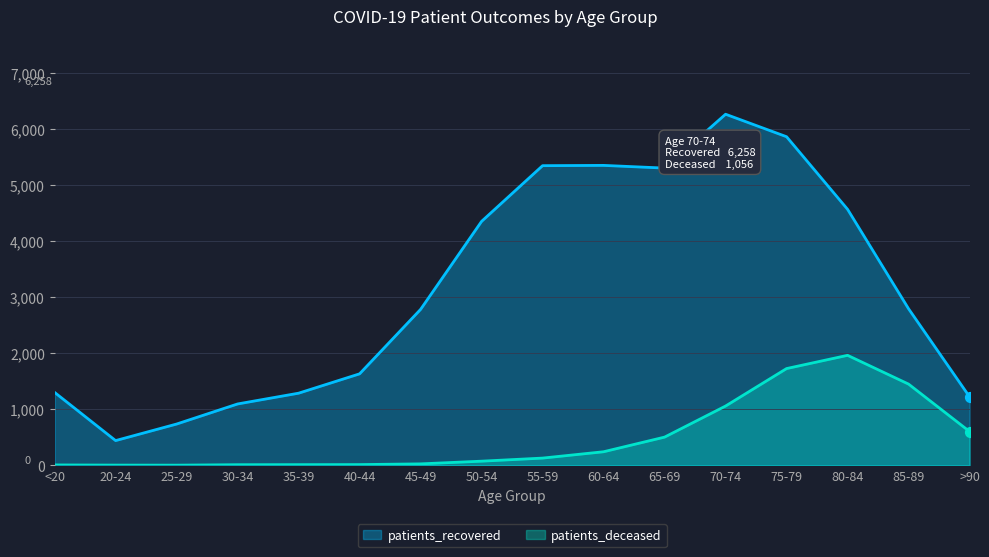

What is the total value across all series at 40-44?

1642